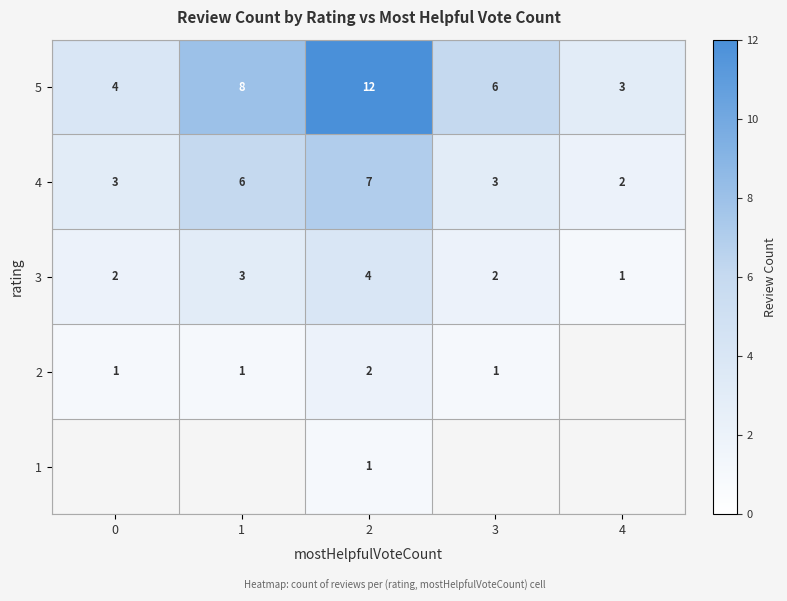

What is the spread (max minus min) of values at 0?

4